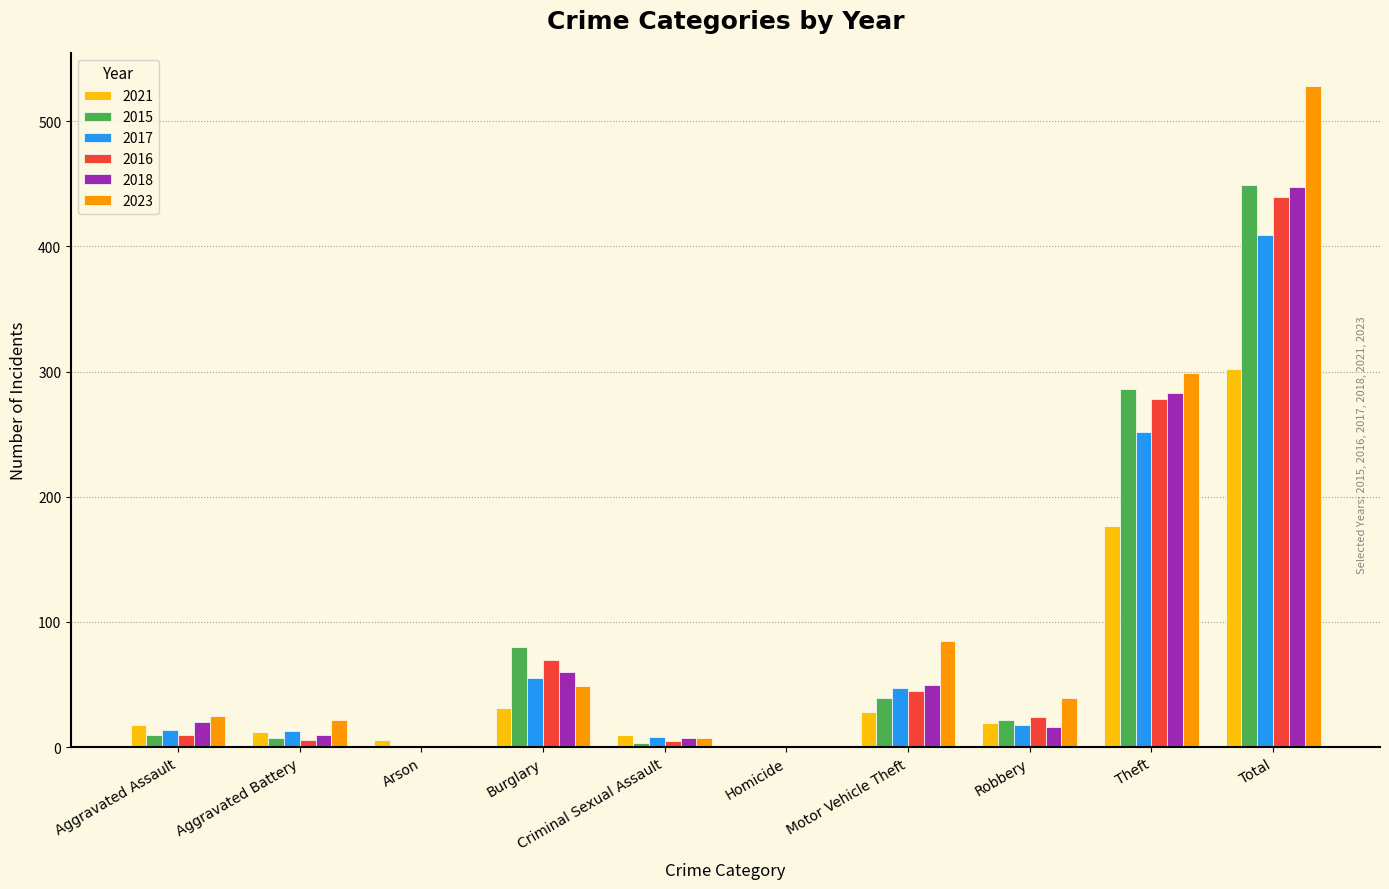

What is the sum of the 2023 values at Total and Theft?

827